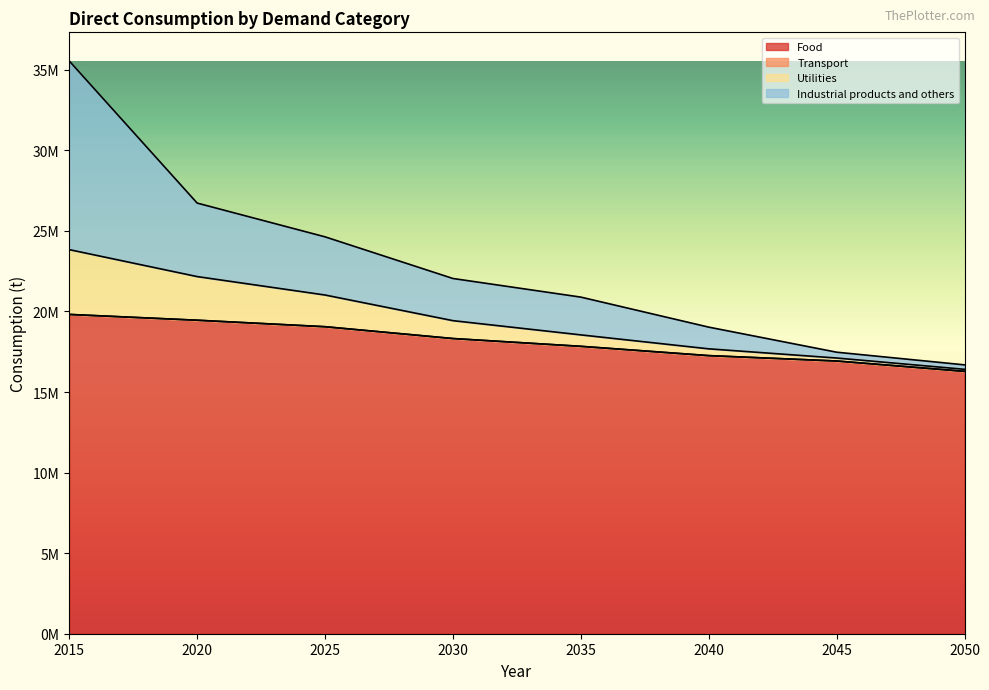

Does the chart display data point markers on the line(s)?

No